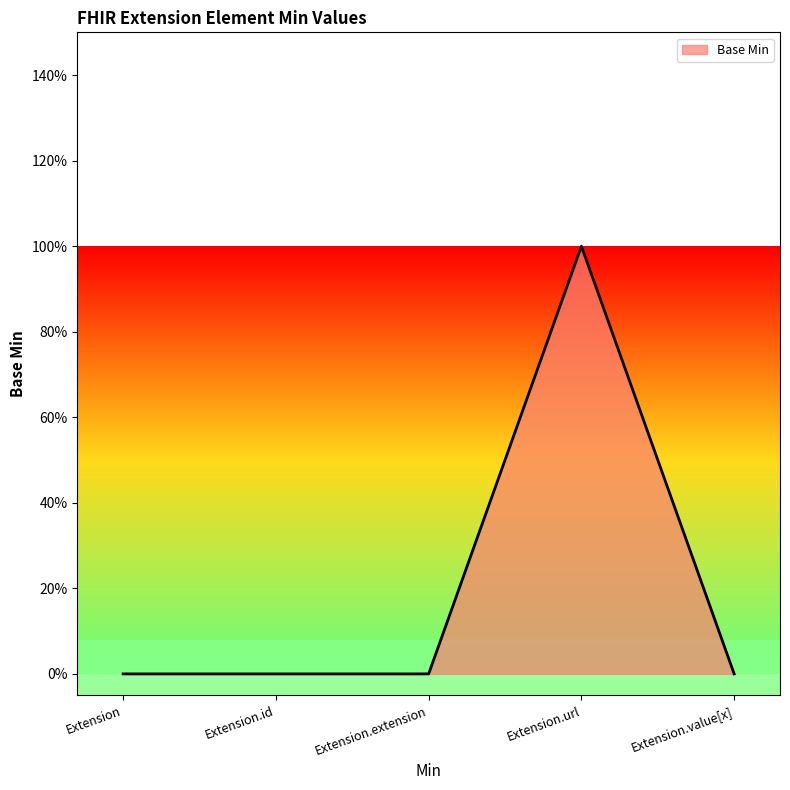

What is the greatest value displayed?

1